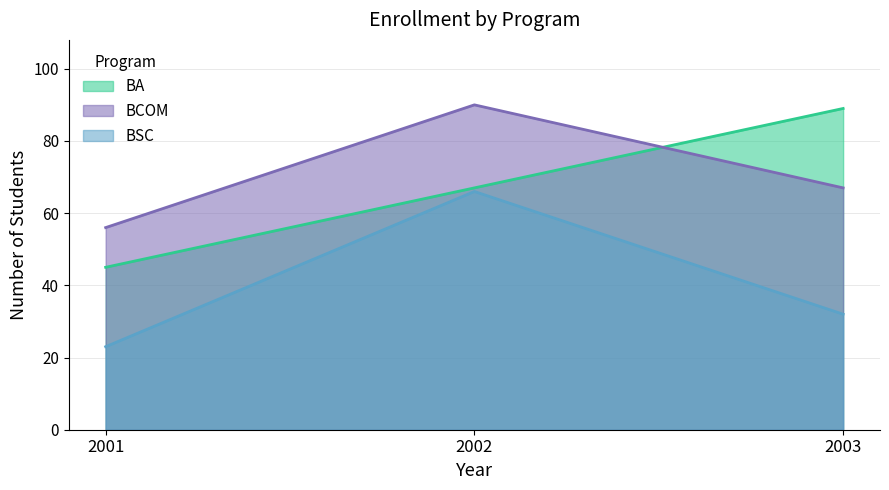

Which series has the widest spread of values?

BA